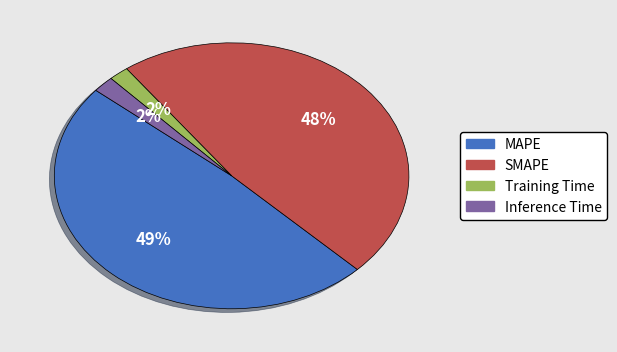

Is MAPE the majority of the pie?

No